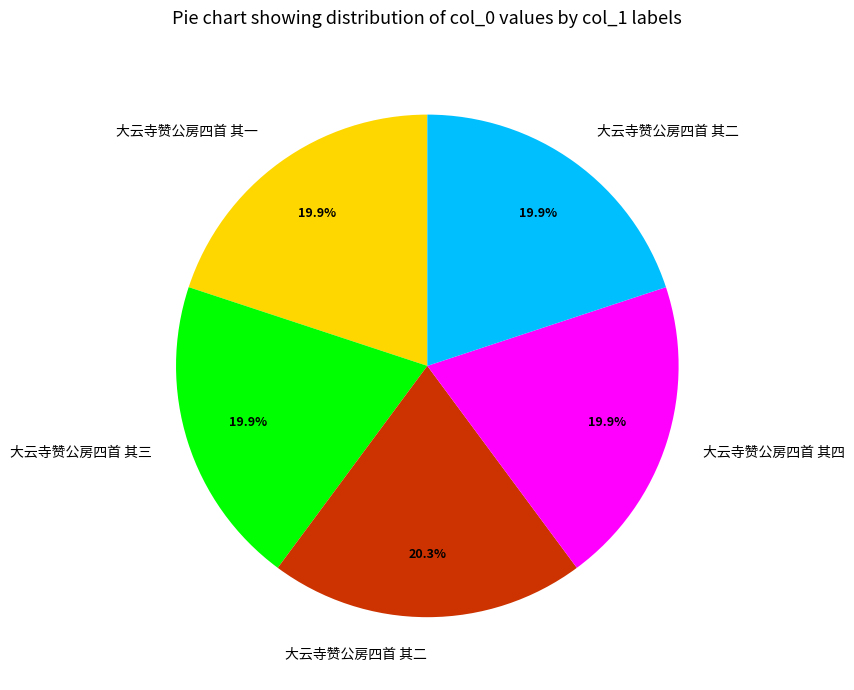

Is there any slice that represents more than half of the pie?

No